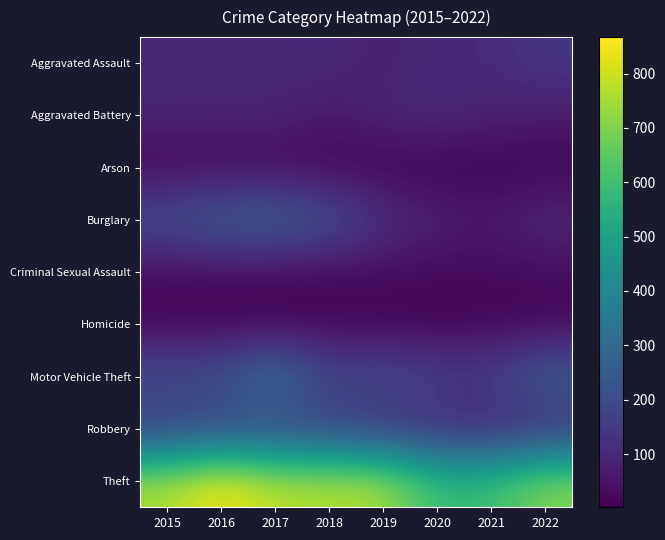

What is the maximum value shown in the chart?

867